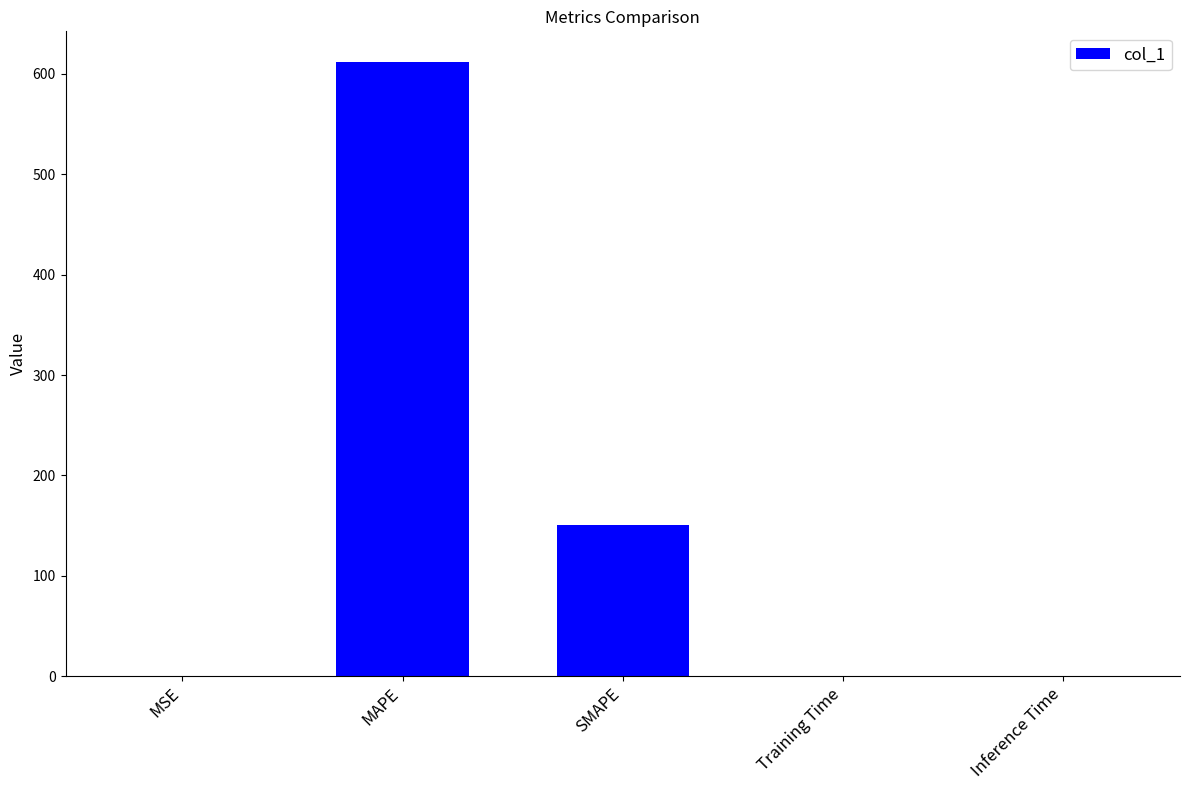

Which has a higher value, Inference Time or SMAPE?

SMAPE